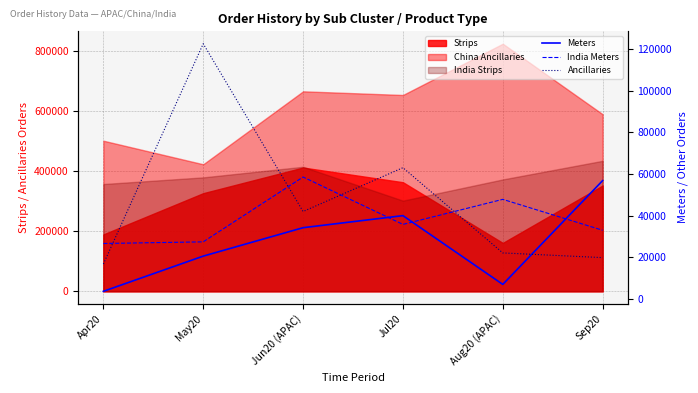

What is the difference between the highest and lowest values at Jul20?

27221